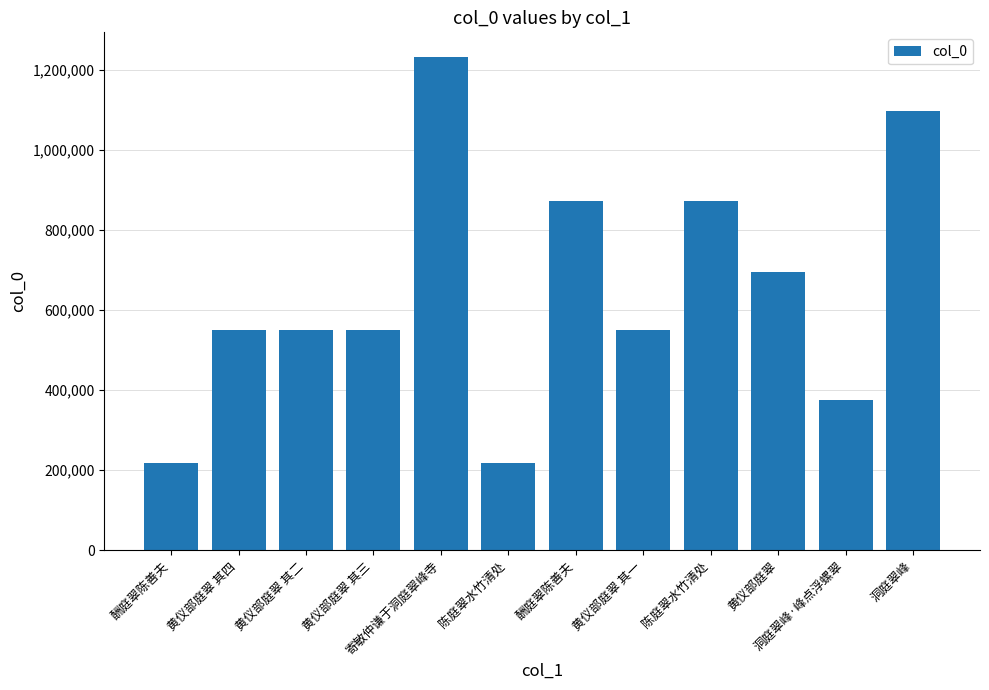

What is the label of the 4th bar from the right?

陈庭翠水竹清处